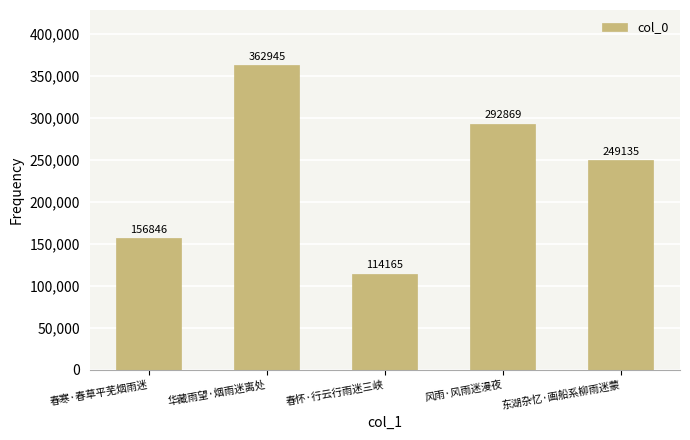

Reading right to left, list all the values displayed in this chart.

249135	292869	114165	362945	156846